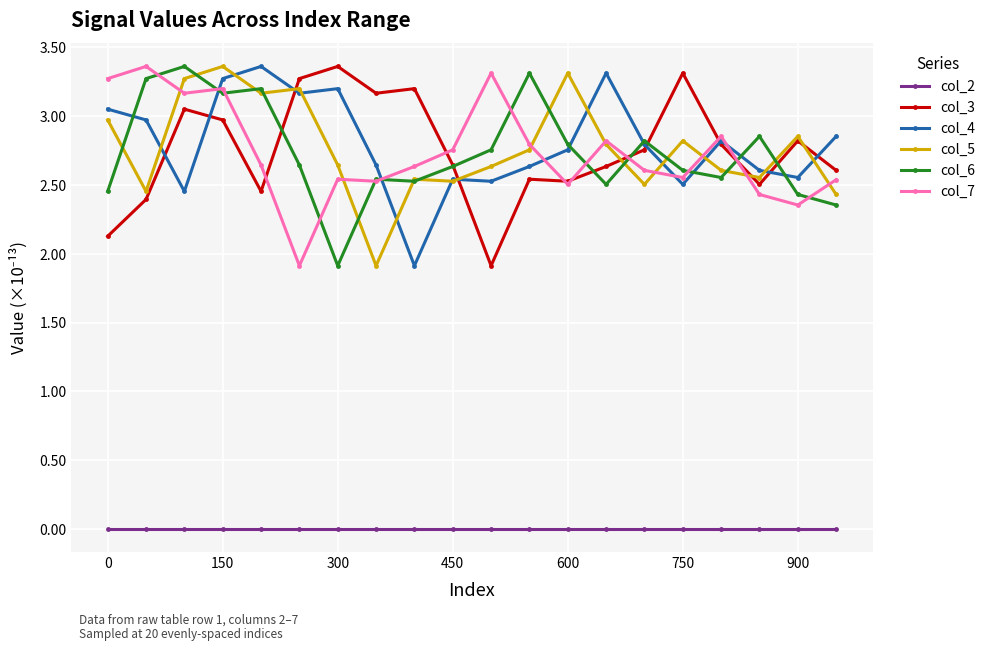

At how many categories does at least one series exceed 1?

20